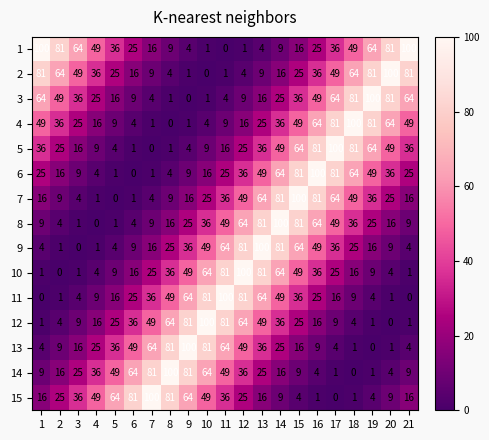

How many positive values does the 7 series have?

20